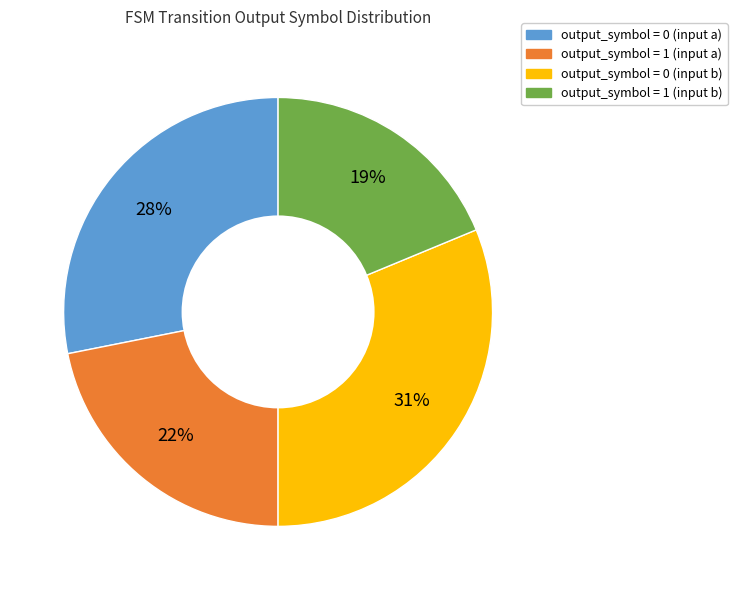

Rank the categories by value from lowest to highest.

output_symbol = 1 (input b), output_symbol = 1 (input a), output_symbol = 0 (input a), output_symbol = 0 (input b)